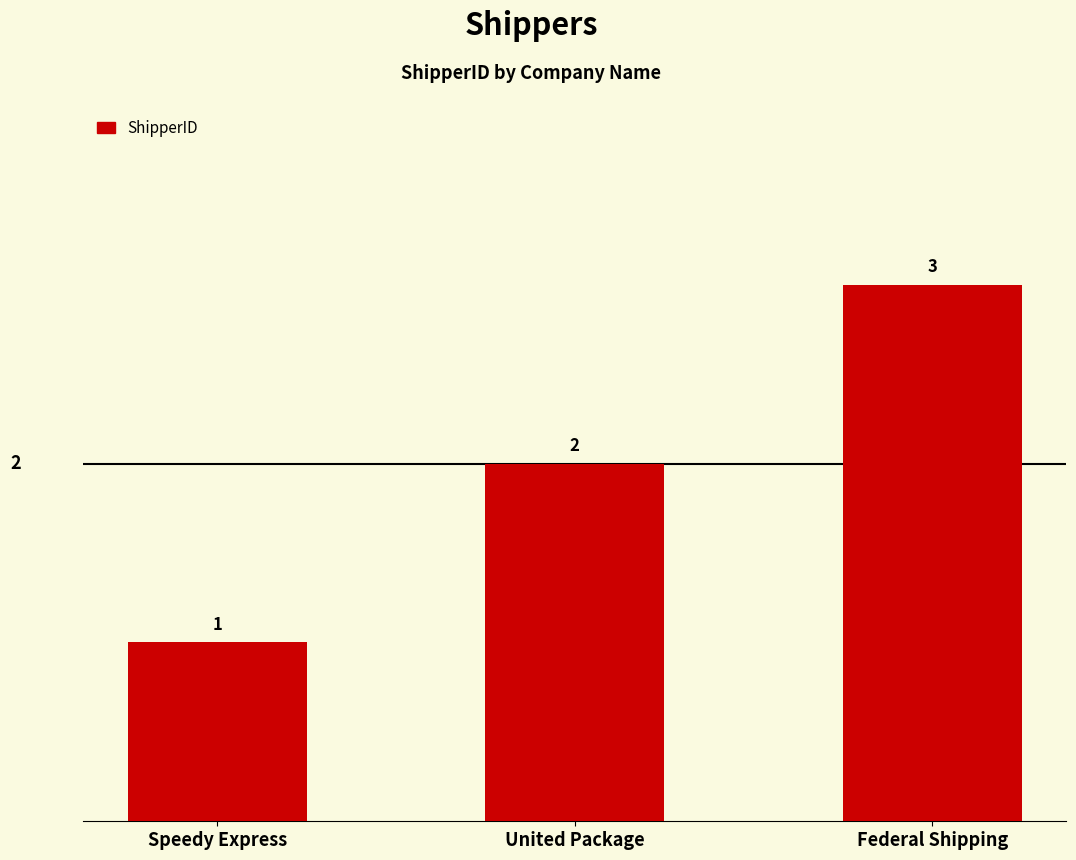

List the labels in order of value, smallest first.

Speedy Express, United Package, Federal Shipping